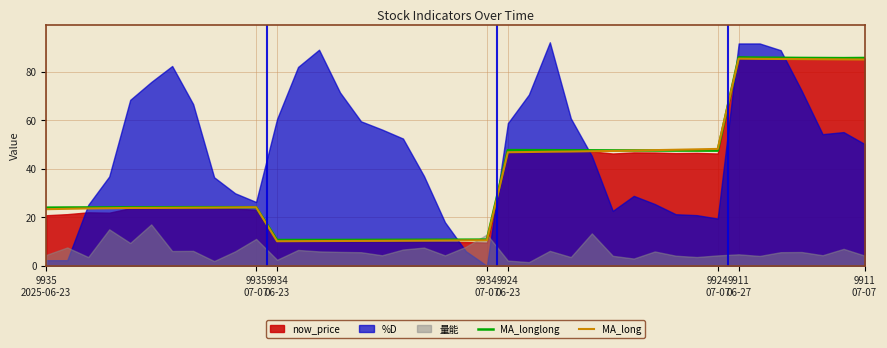

Where does the MA_longlong series first go above 24?

9935
07-07